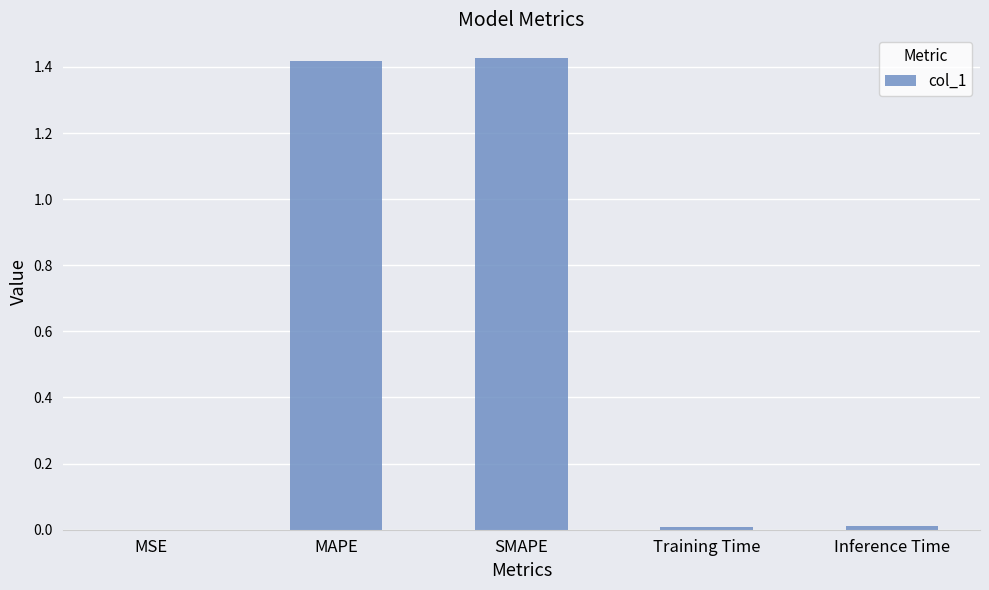

What is the sum of all values?

2.9